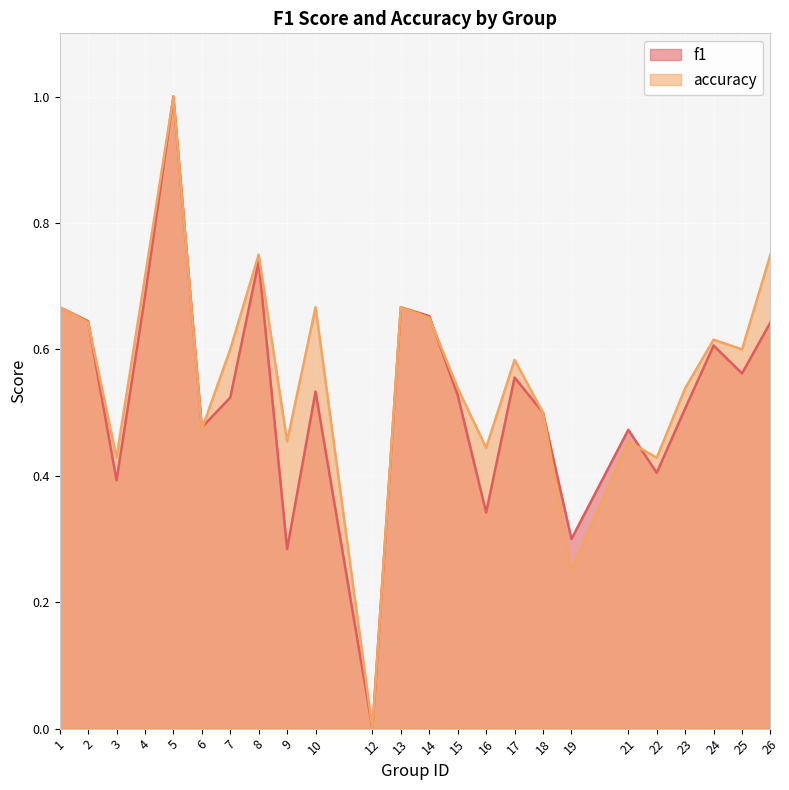

How many values in f1 are above zero?

23